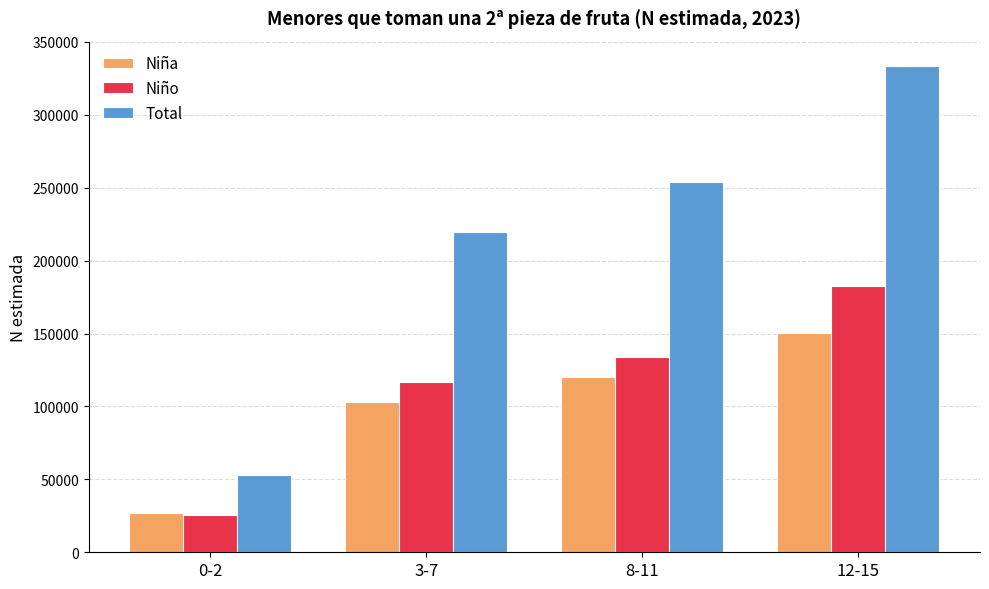

At how many categories does at least one series exceed 327482?

1